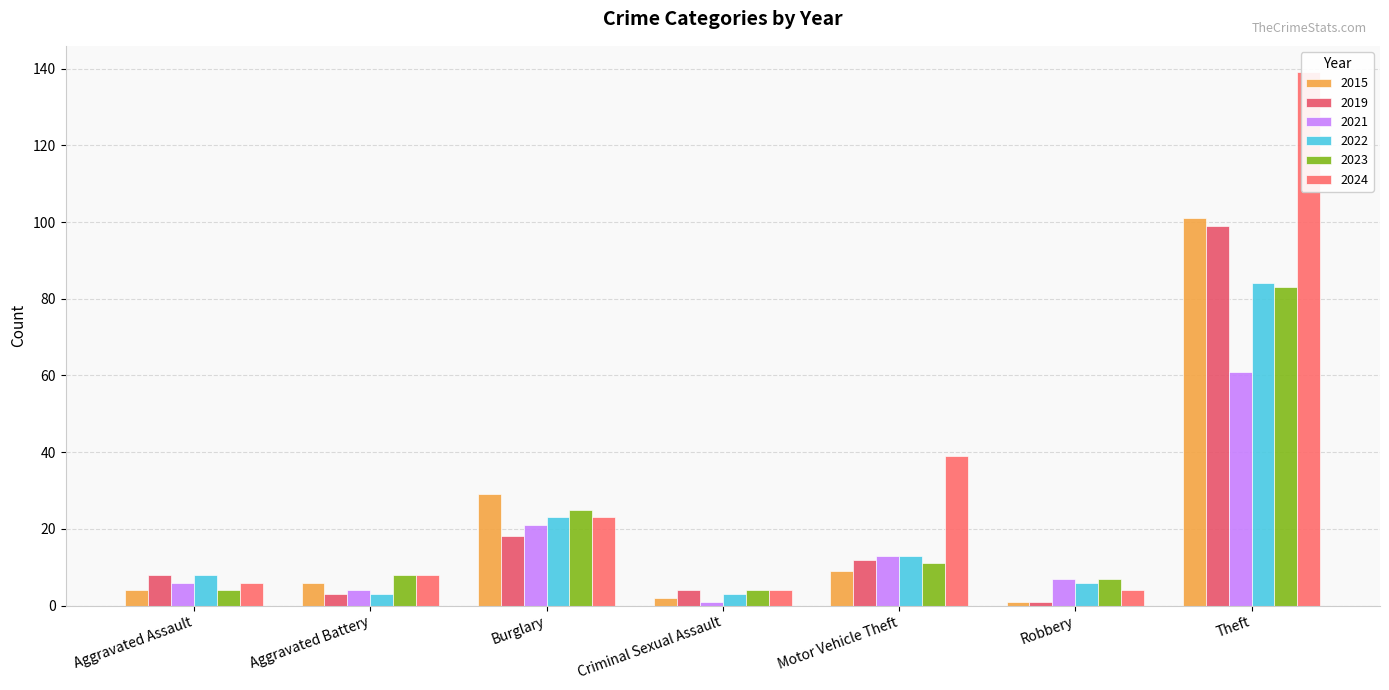

Reading left to right, what are all the values shown in this chart?

2015: 4	6	29	2	9	1	101
2019: 8	3	18	4	12	1	99
2021: 6	4	21	1	13	7	61
2022: 8	3	23	3	13	6	84
2023: 4	8	25	4	11	7	83
2024: 6	8	23	4	39	4	139